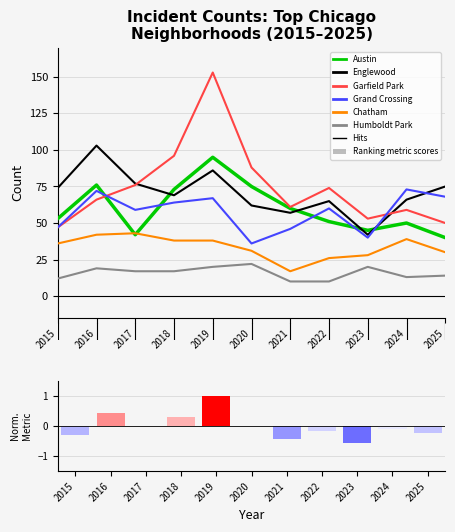

Reading left to right, list all the values displayed in this chart.

Austin: 53	76	42	73	95	75	60	51	45	50	40
Englewood: 74	103	77	69	86	62	57	65	42	66	75
Garfield Park: 47	66	76	96	153	88	61	74	53	59	50
Grand Crossing: 47	72	59	64	67	36	46	60	40	73	68
Chatham: 36	42	43	38	38	31	17	26	28	39	30
Humboldt Park: 12	19	17	17	20	22	10	10	20	13	14